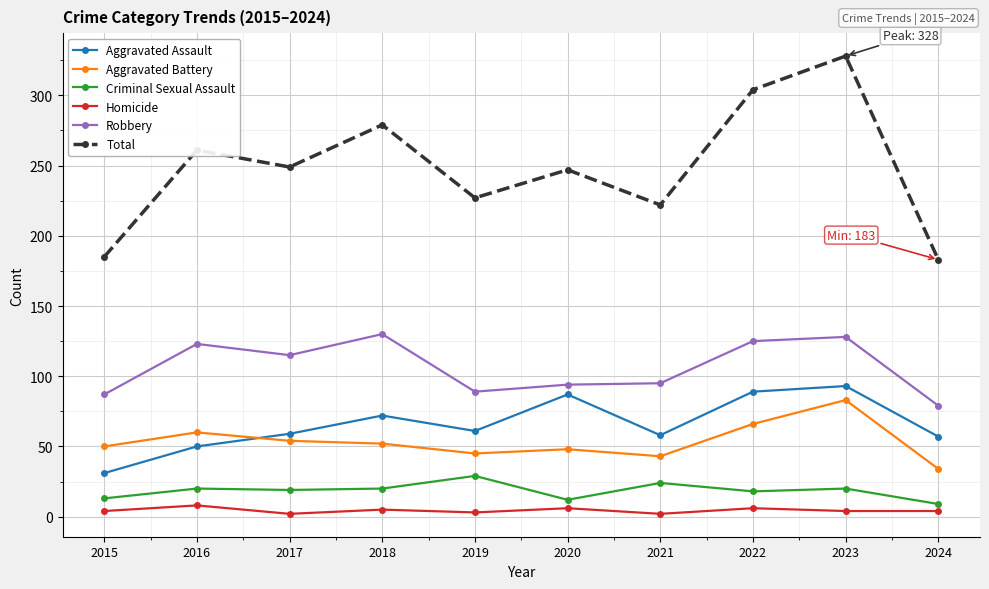

At which category does Homicide reach its first local peak?

2016